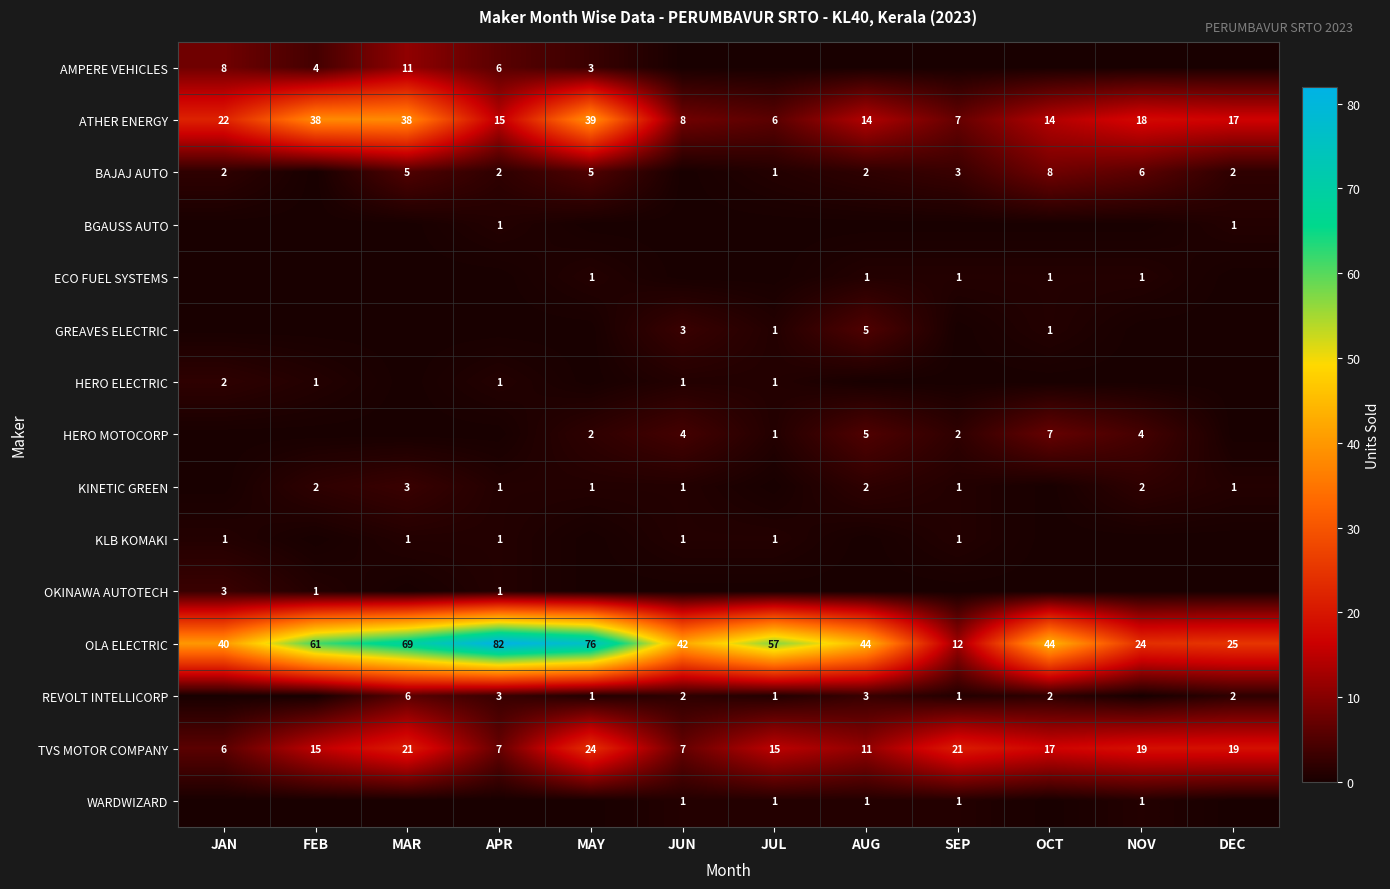

What is the average value of the TVS MOTOR COMPANY series?

15